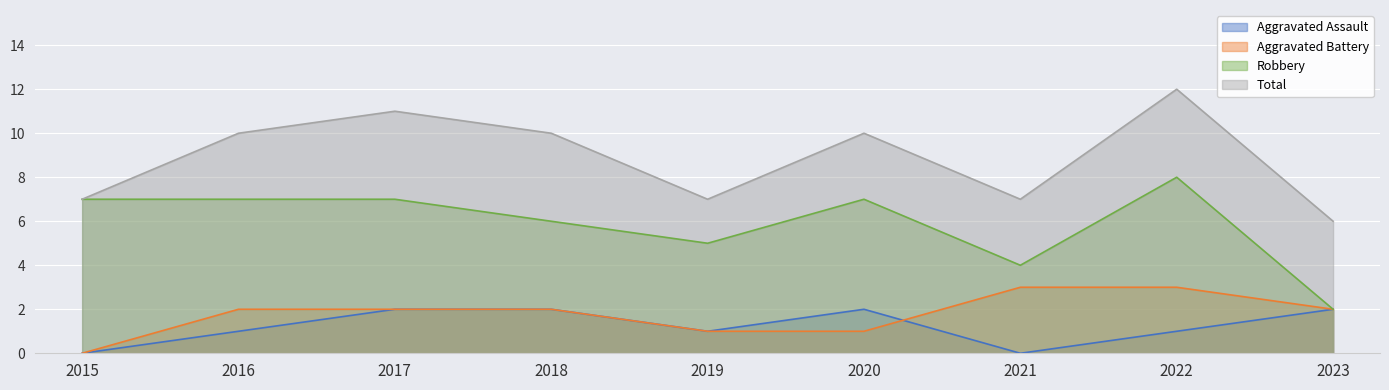

Reading left to right, extract all data points from this chart.

Aggravated Assault: 0	1	2	2	1	2	0	1	2
Aggravated Battery: 0	2	2	2	1	1	3	3	2
Robbery: 7	7	7	6	5	7	4	8	2
Total: 7	10	11	10	7	10	7	12	6